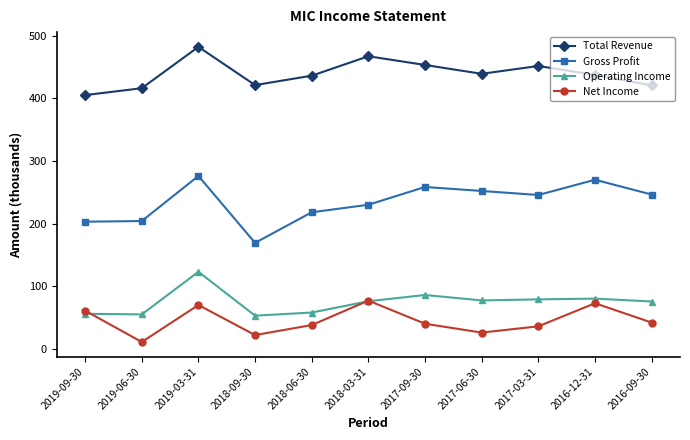

List the series in order of their peak value, highest first.

Total Revenue, Gross Profit, Operating Income, Net Income